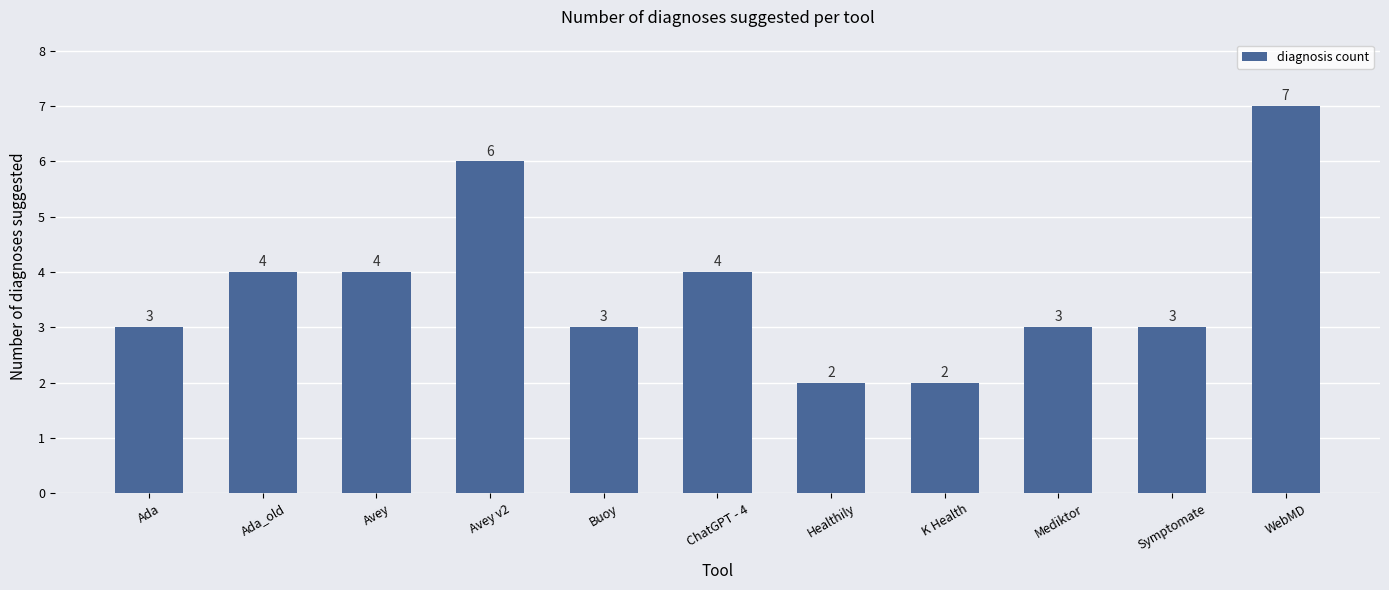

Does the chart contain stacked bars?

No